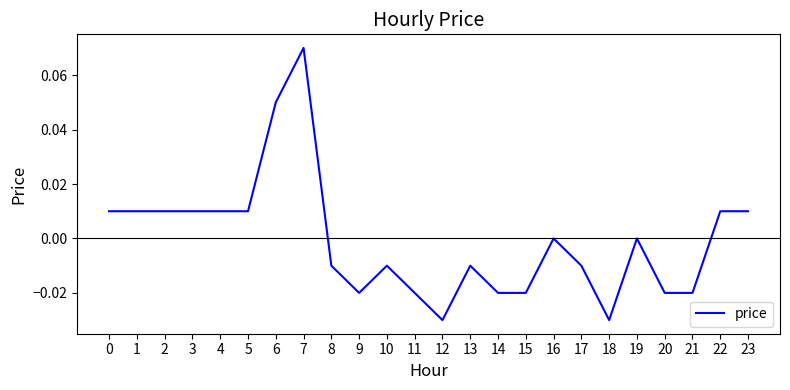

The value at 19 is 0.0. True or false?

True